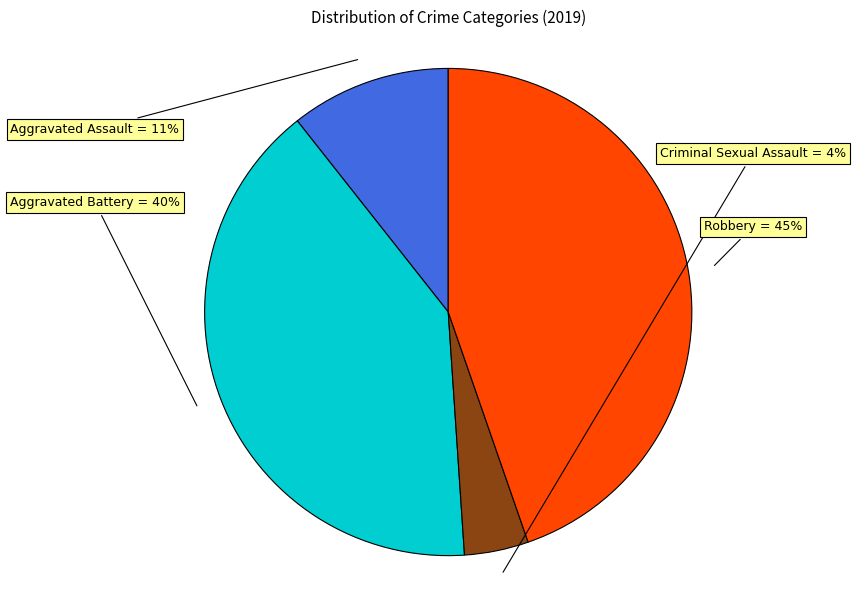

How many slices are in this pie chart?

4